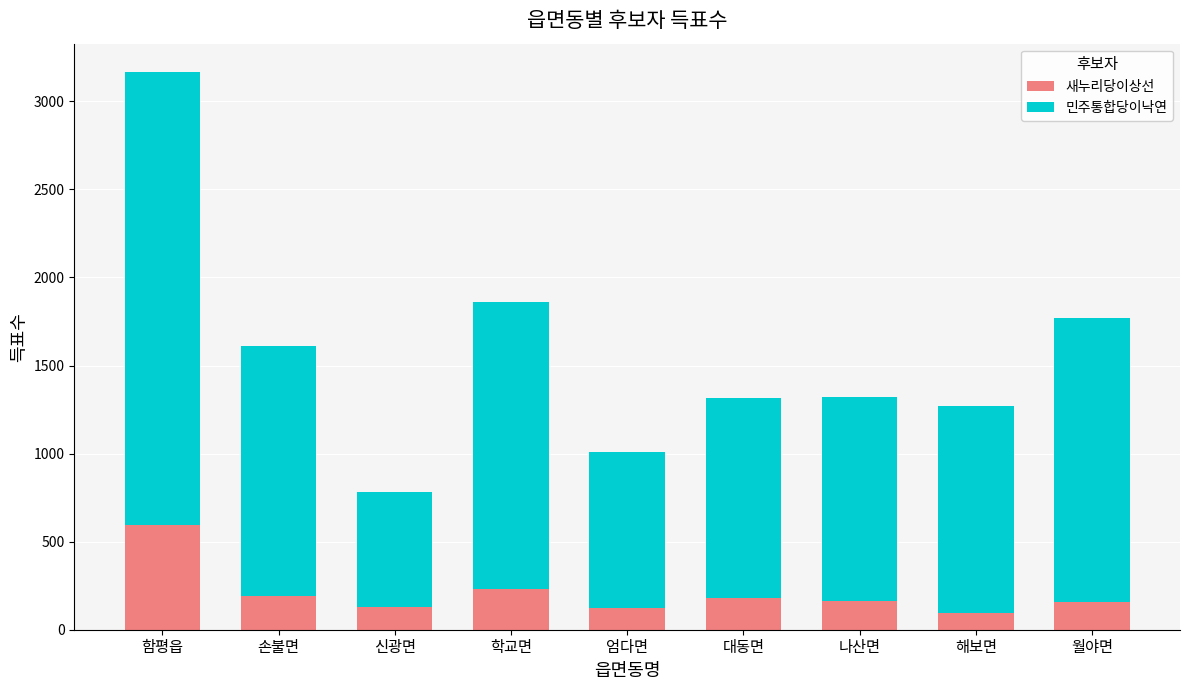

What are all the series names shown in the legend?

새누리당이상선, 민주통합당이낙연